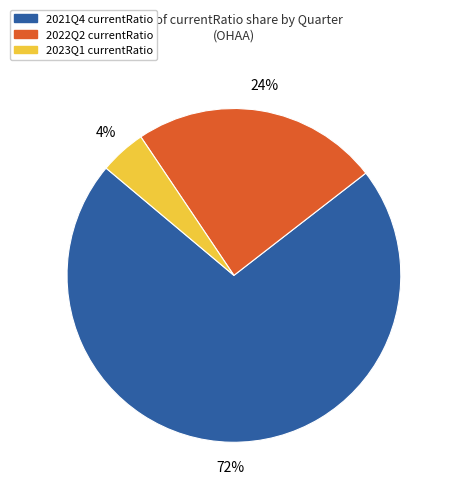

What is the largest slice in the pie chart?

2021Q4 currentRatio